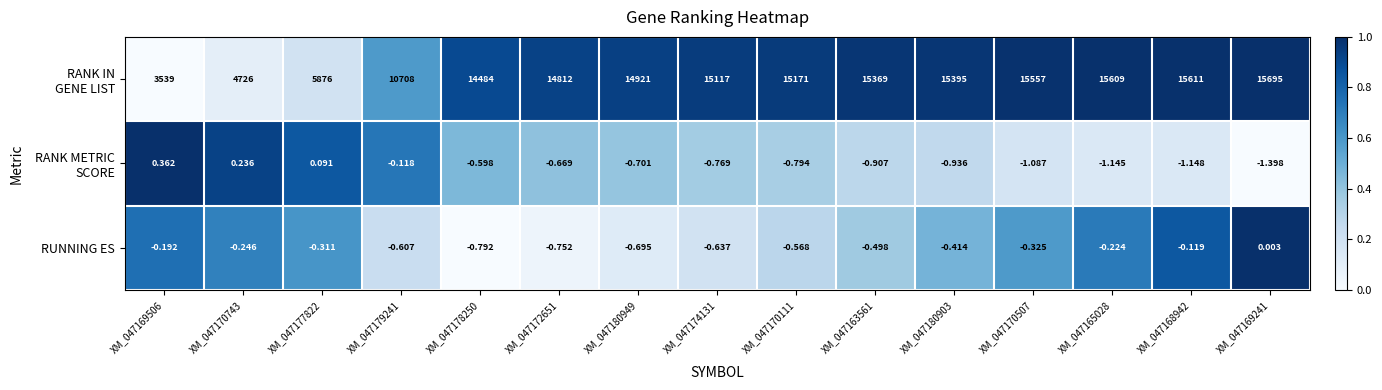

Which series changed the most between XM_047170743 and XM_047177822?

RANK IN GENE LIST